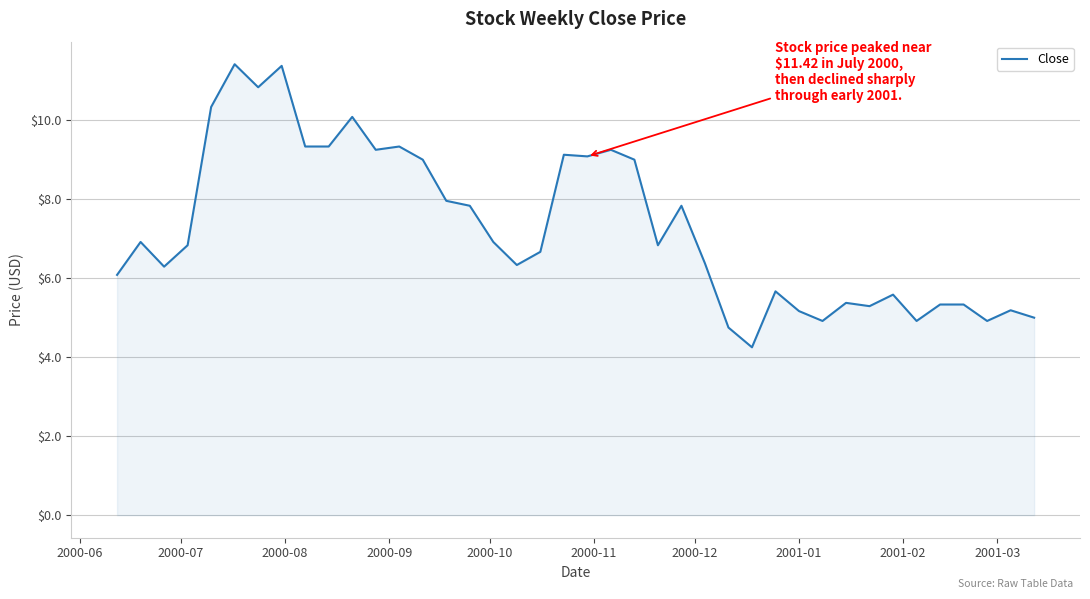

What is the maximum value shown in the chart?

11.4